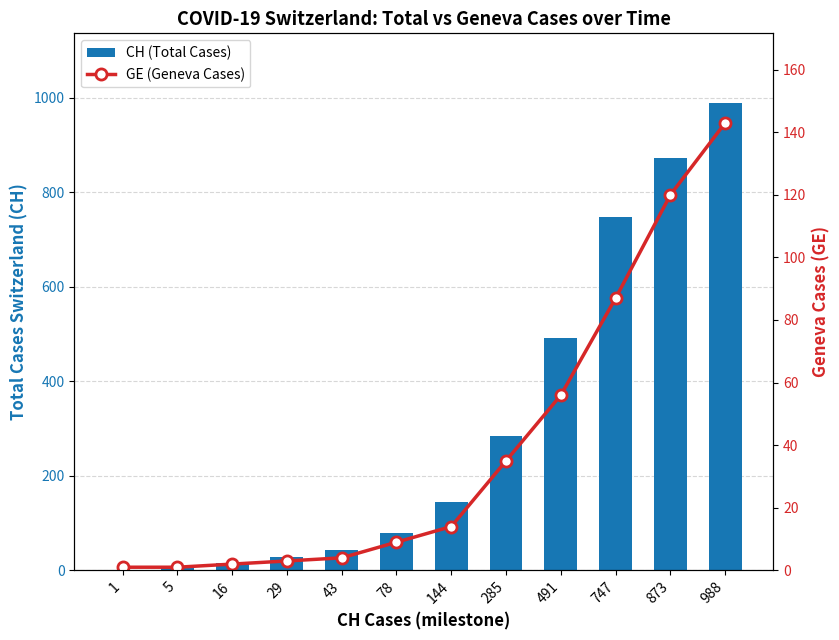

What is the sum of the GE (Geneva Cases) values at 16 and 5?

3